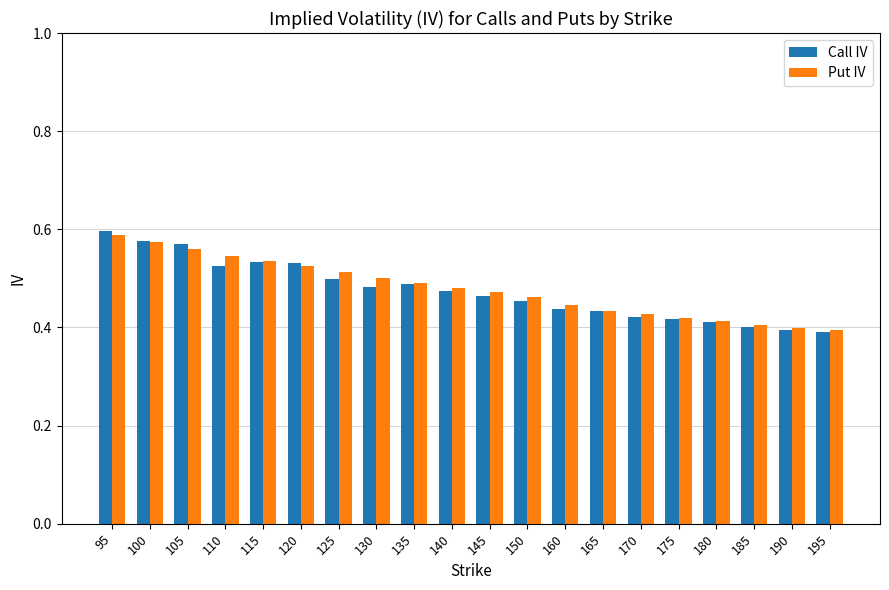

Is the value of Call IV at 115 greater than the value of Put IV at 135?

Yes